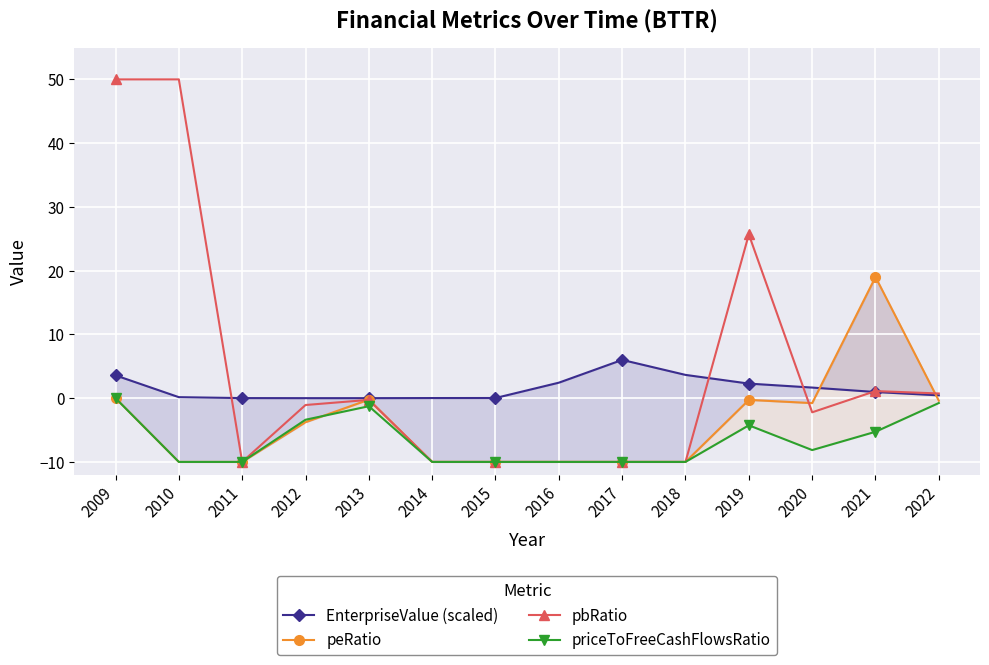

True or false: pbRatio has a value of -1.8 at 2012.

False